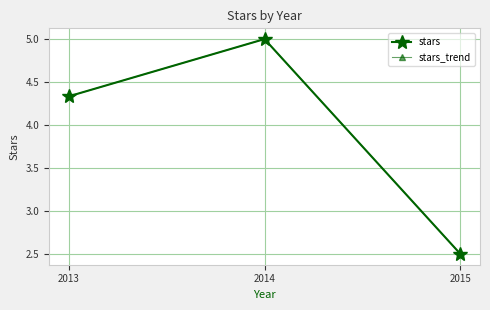

How many lines are shown in the chart?

2